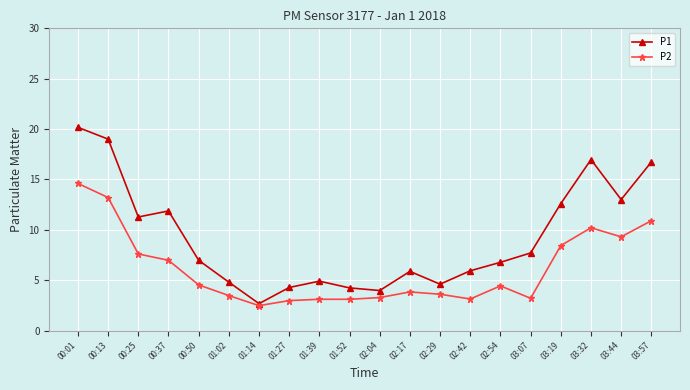

The value of P2 at 02:04 is 5.5. True or false?

False